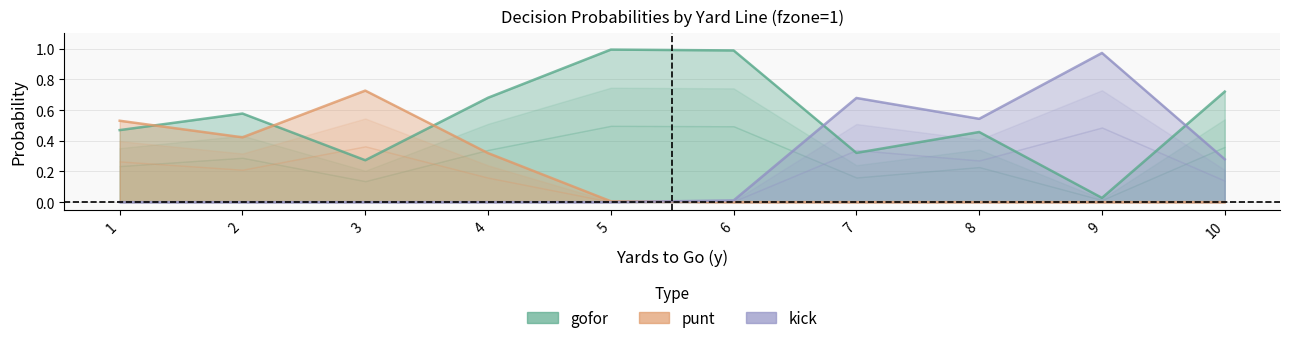

How many distinct data groups are displayed?

3